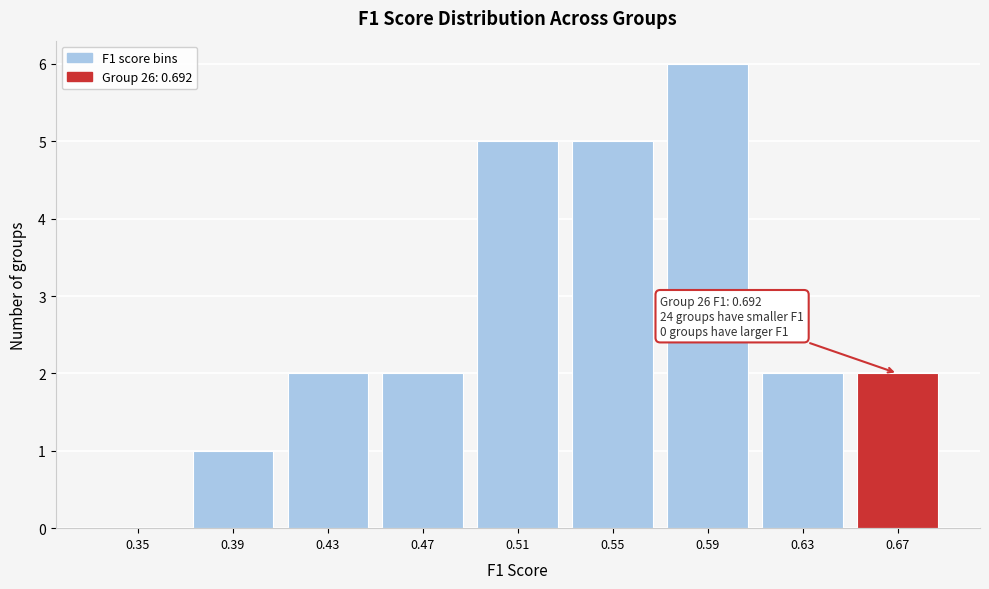

Reading left to right, what are all the values shown in this chart?

0.35=0	0.39=1	0.43=2	0.47=2	0.51=5	0.55=5	0.59=6	0.63=2	0.67=2